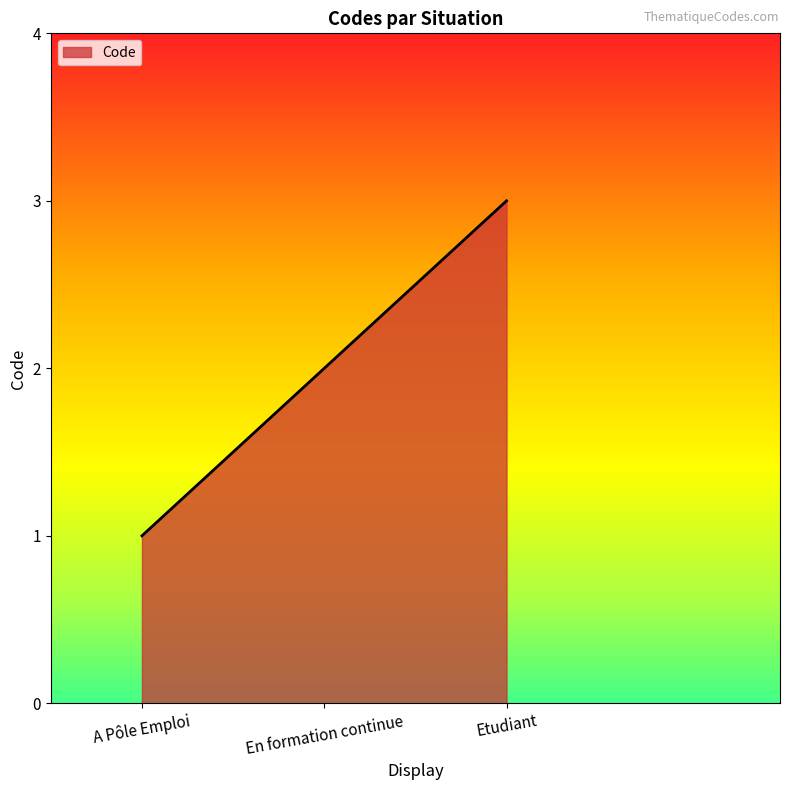

Which has a higher value, Etudiant or En formation continue?

Etudiant